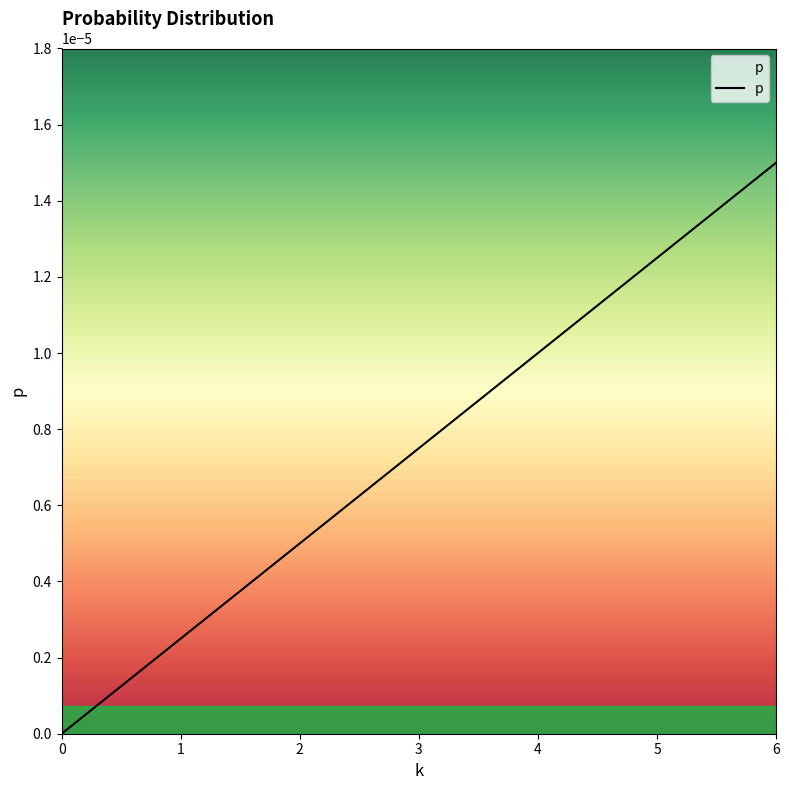

True or false: the data shows 0.0 at 0.

True